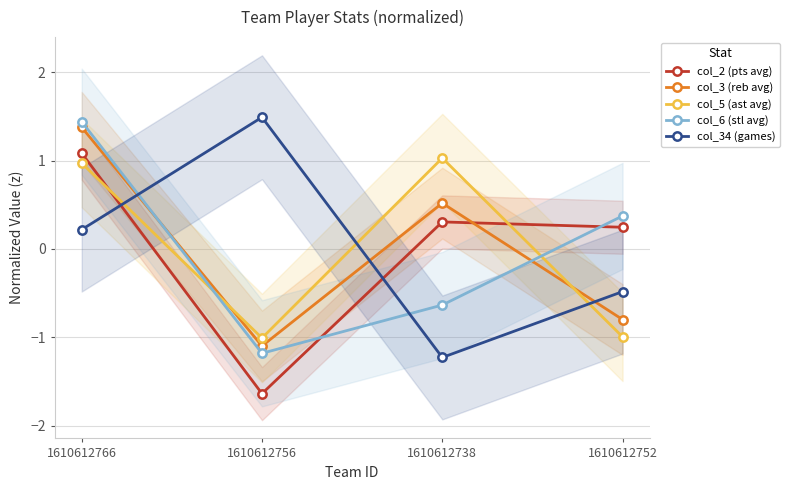

The value of col_5 (ast avg) at 1610612756 is -1.0. True or false?

True